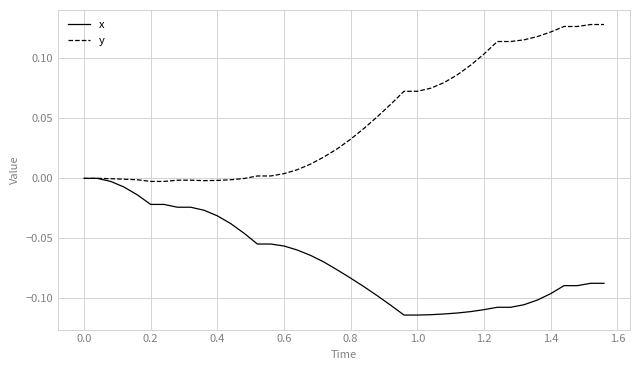

Which series has the widest spread of values?

y